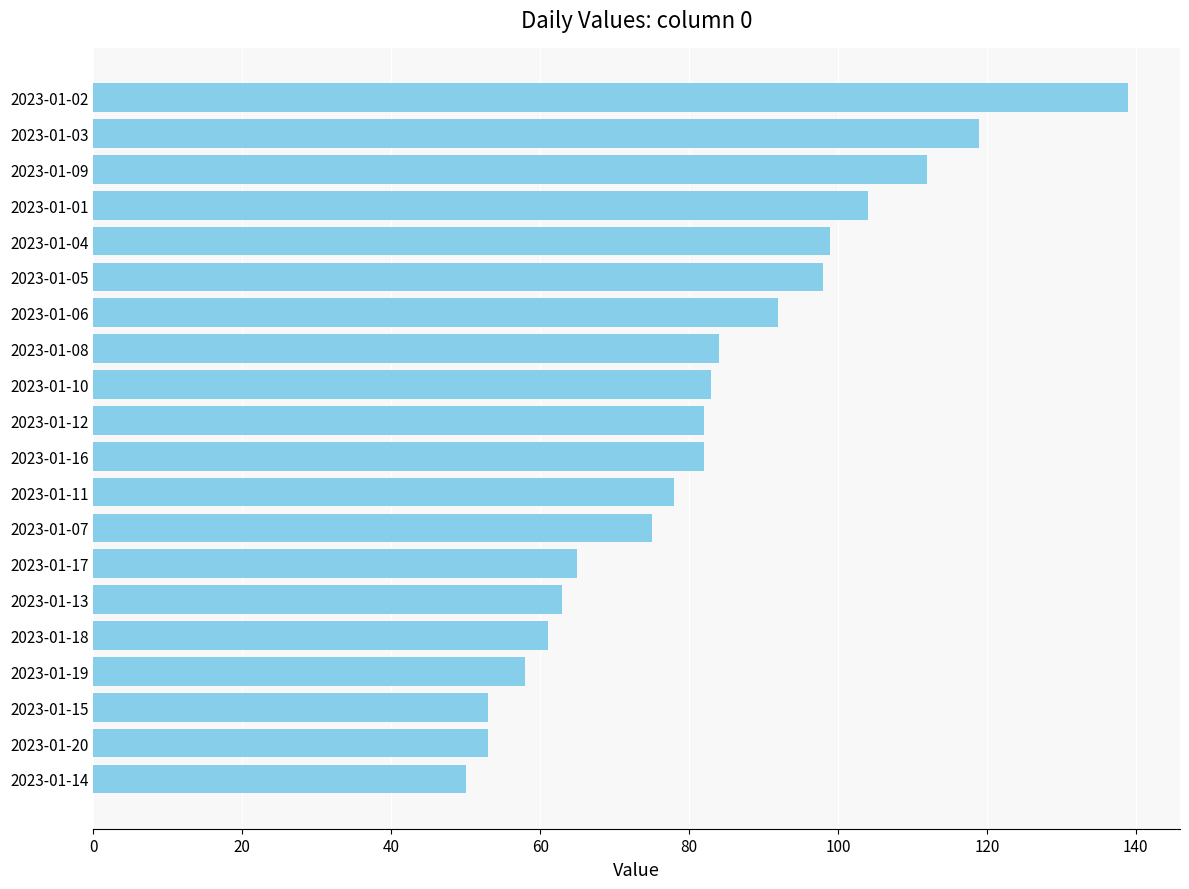

What is the value of the 8th bar from the top?

84